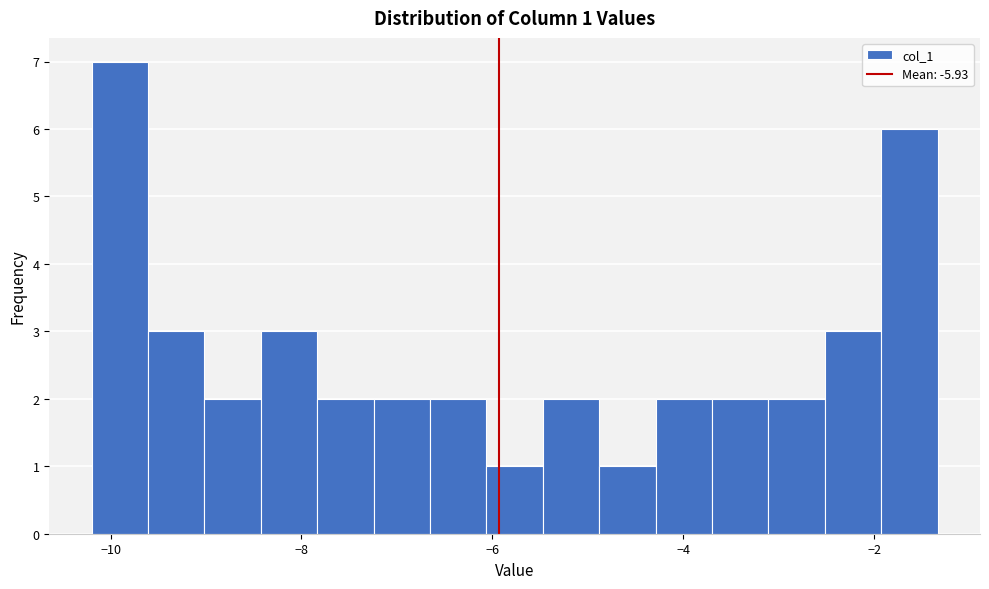

Read against the x-axis, roughly where is the centre of the tallest bar?

-10.0